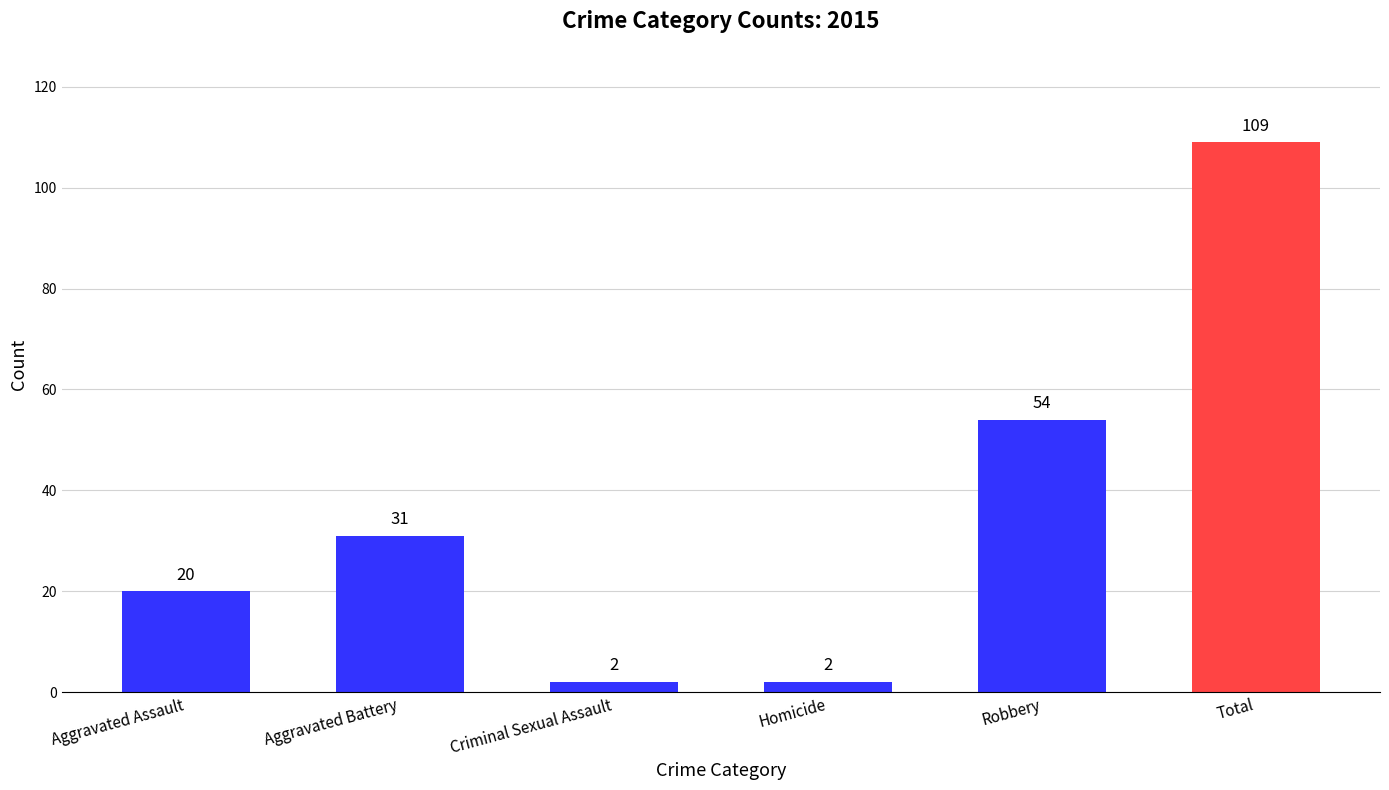

Does the chart contain any negative values?

No